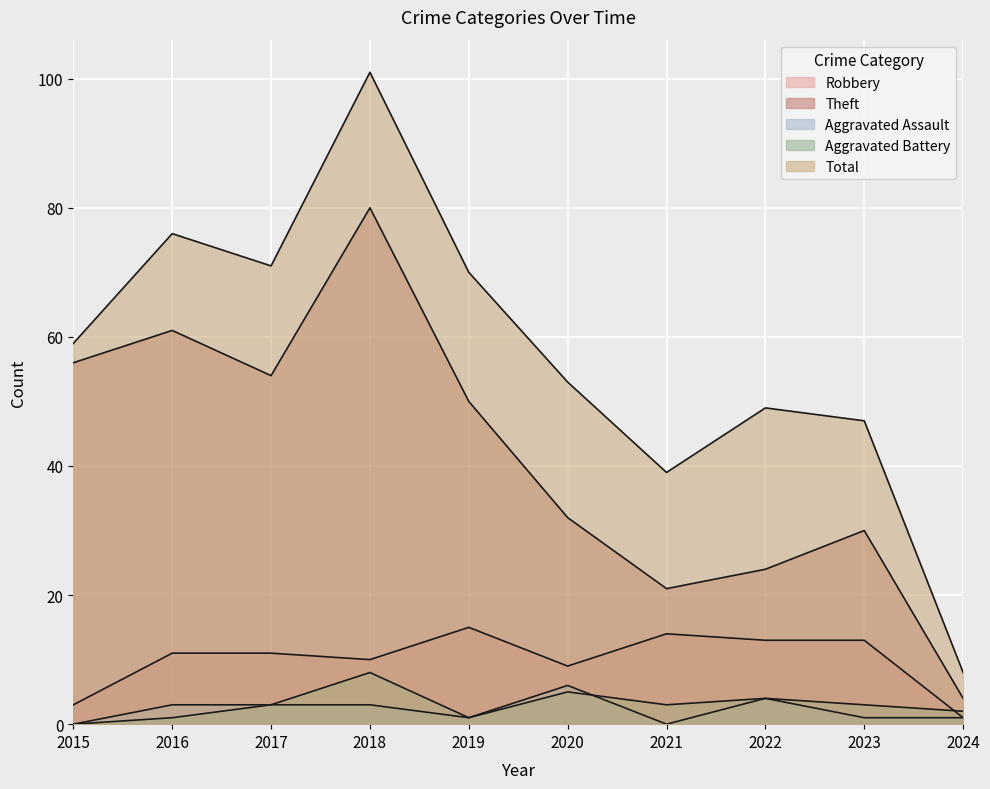

What is the value of the Total point at the 6th from the left?

53